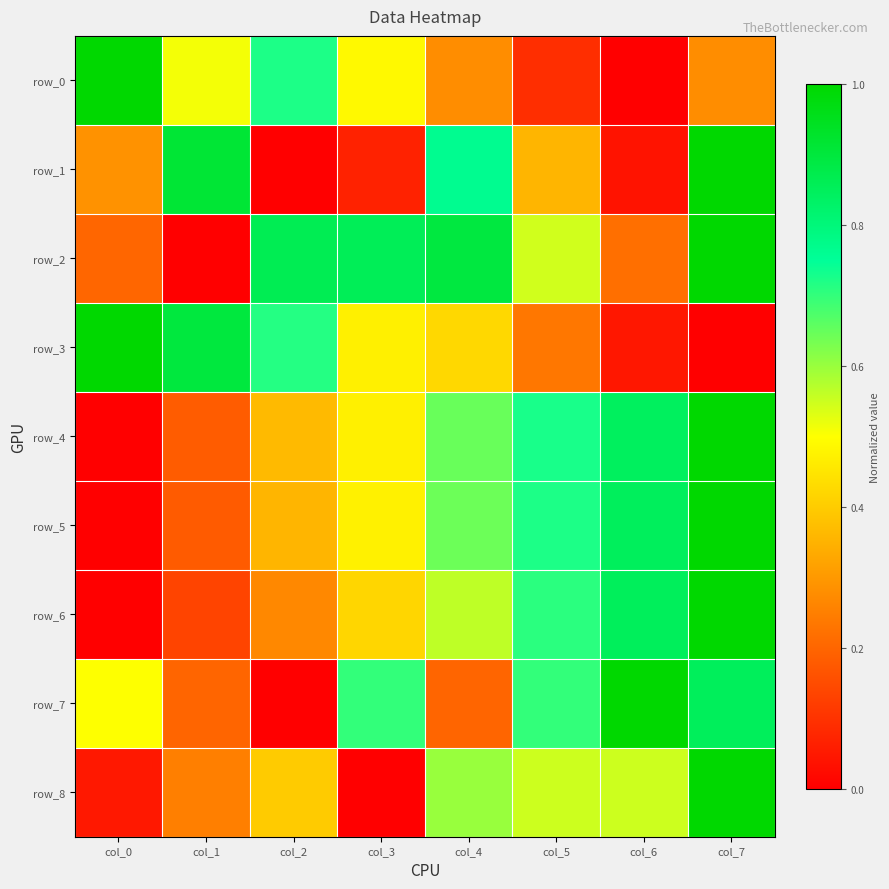

At col_2, list the series in order from largest to smallest.

row_2, row_0, row_3, row_8, row_4, row_5, row_6, row_1, row_7